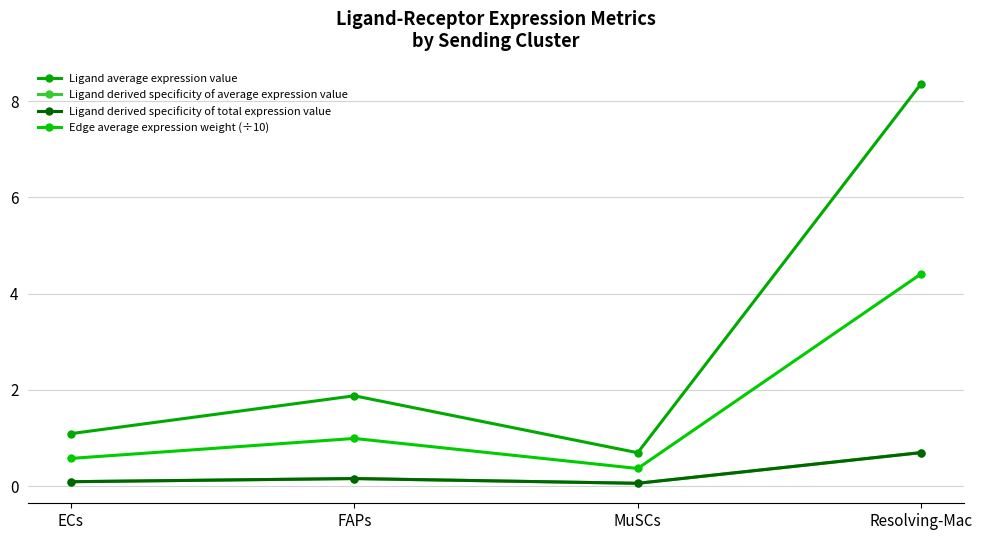

What is the label of the 2nd point from the right?

MuSCs